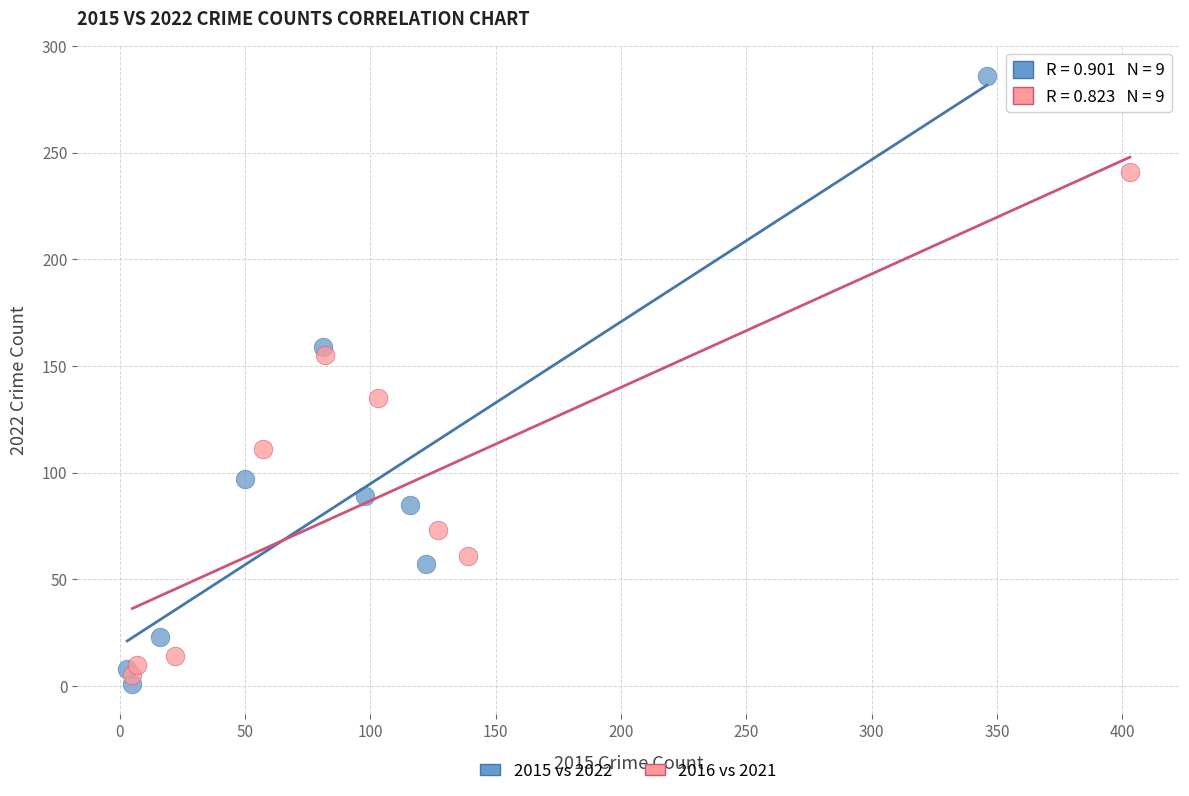

Which series has the largest Y range (max minus min)?

2015 vs 2022